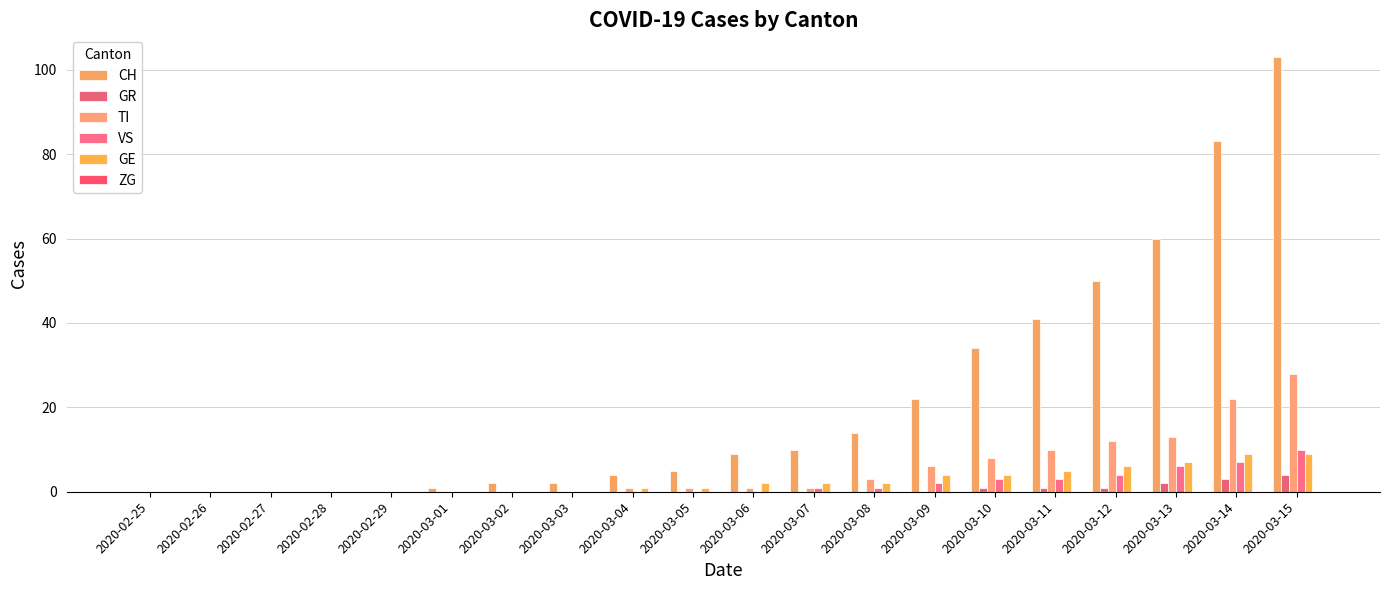

Reading right to left, what are all the values shown in this chart?

CH: 2020-03-15=103	2020-03-14=83	2020-03-13=60	2020-03-12=50	2020-03-11=41	2020-03-10=34	2020-03-09=22	2020-03-08=14	2020-03-07=10	2020-03-06=9	2020-03-05=5	2020-03-04=4	2020-03-03=2	2020-03-02=2	2020-03-01=1	2020-02-29=0	2020-02-28=0	2020-02-27=0	2020-02-26=0	2020-02-25=0
GR: 2020-03-15=4	2020-03-14=3	2020-03-13=2	2020-03-12=1	2020-03-11=1	2020-03-10=1	2020-03-09=0	2020-03-08=0	2020-03-07=0	2020-03-06=0	2020-03-05=0	2020-03-04=0	2020-03-03=0	2020-03-02=0	2020-03-01=0	2020-02-29=0	2020-02-28=0	2020-02-27=0	2020-02-26=0	2020-02-25=0
TI: 2020-03-15=28	2020-03-14=22	2020-03-13=13	2020-03-12=12	2020-03-11=10	2020-03-10=8	2020-03-09=6	2020-03-08=3	2020-03-07=1	2020-03-06=1	2020-03-05=1	2020-03-04=1	2020-03-03=0	2020-03-02=0	2020-03-01=0	2020-02-29=0	2020-02-28=0	2020-02-27=0	2020-02-26=0	2020-02-25=0
VS: 2020-03-15=10	2020-03-14=7	2020-03-13=6	2020-03-12=4	2020-03-11=3	2020-03-10=3	2020-03-09=2	2020-03-08=1	2020-03-07=1	2020-03-06=0	2020-03-05=0	2020-03-04=0	2020-03-03=0	2020-03-02=0	2020-03-01=0	2020-02-29=0	2020-02-28=0	2020-02-27=0	2020-02-26=0	2020-02-25=0
GE: 2020-03-15=9	2020-03-14=9	2020-03-13=7	2020-03-12=6	2020-03-11=5	2020-03-10=4	2020-03-09=4	2020-03-08=2	2020-03-07=2	2020-03-06=2	2020-03-05=1	2020-03-04=1	2020-03-03=0	2020-03-02=0	2020-03-01=0	2020-02-29=0	2020-02-28=0	2020-02-27=0	2020-02-26=0	2020-02-25=0
ZG: 2020-03-15=0	2020-03-14=0	2020-03-13=0	2020-03-12=0	2020-03-11=0	2020-03-10=0	2020-03-09=0	2020-03-08=0	2020-03-07=0	2020-03-06=0	2020-03-05=0	2020-03-04=0	2020-03-03=0	2020-03-02=0	2020-03-01=0	2020-02-29=0	2020-02-28=0	2020-02-27=0	2020-02-26=0	2020-02-25=0